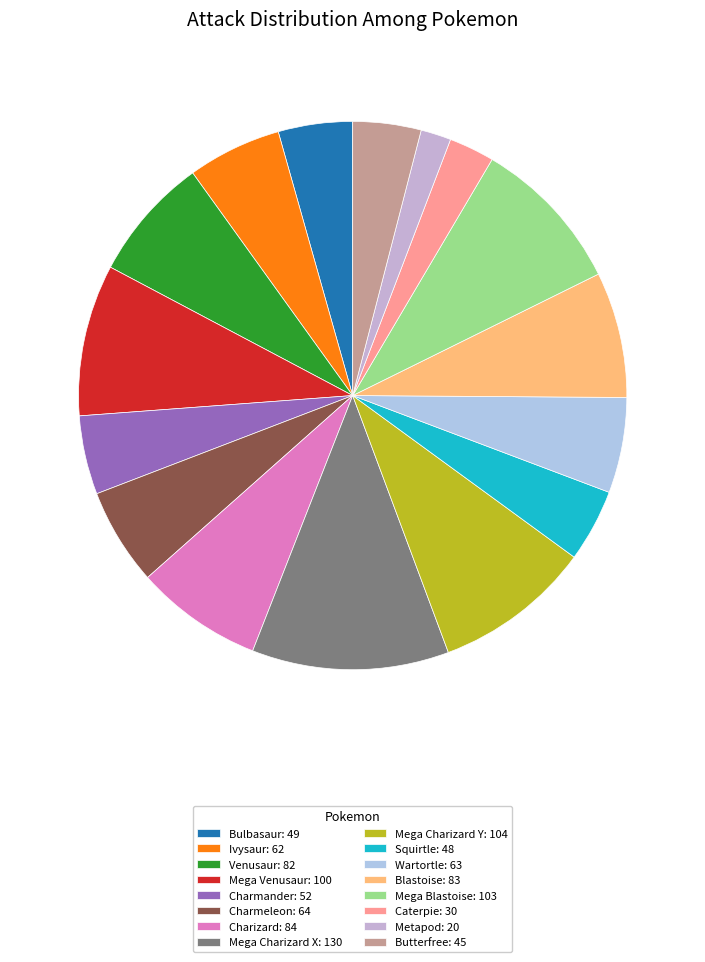

Approximately how many times larger is the value at Charizard compared to Squirtle?

1.8